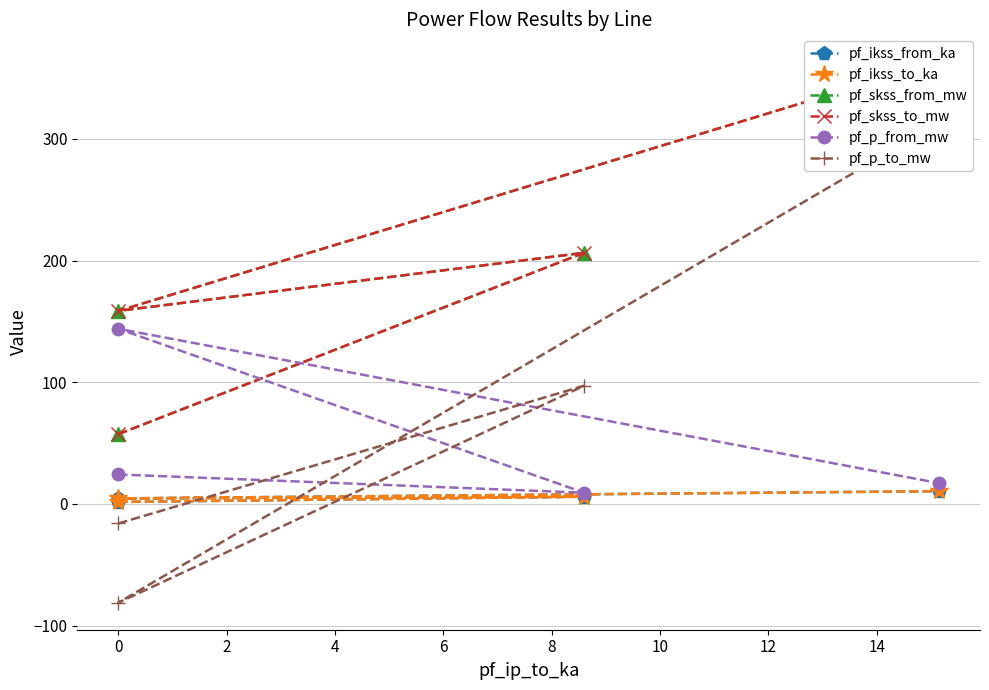

What is the value of the pf_skss_to_mw point at the 2nd from the left?

206.5